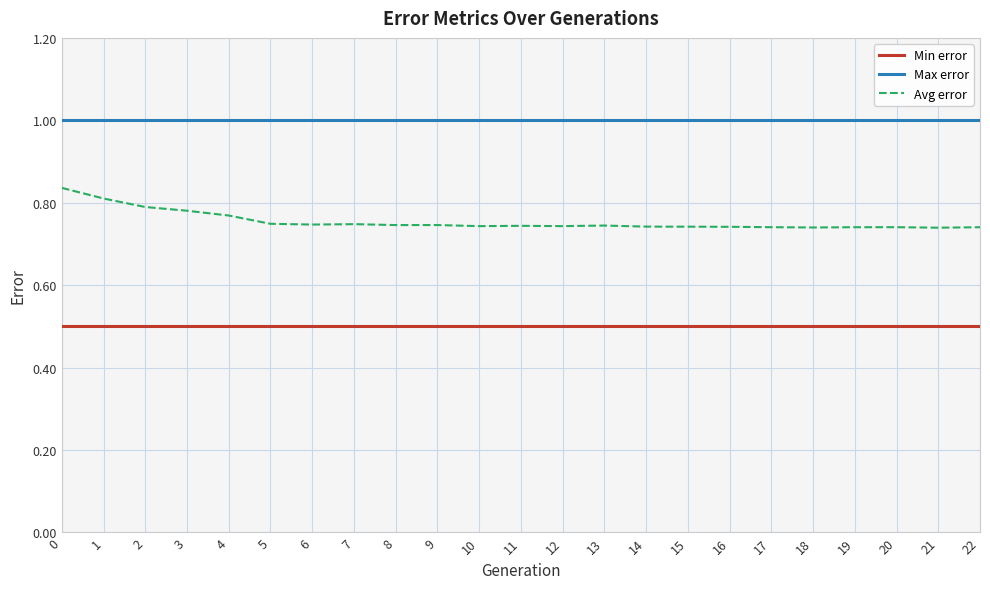

What is the spread (max minus min) of values at 22?

0.5